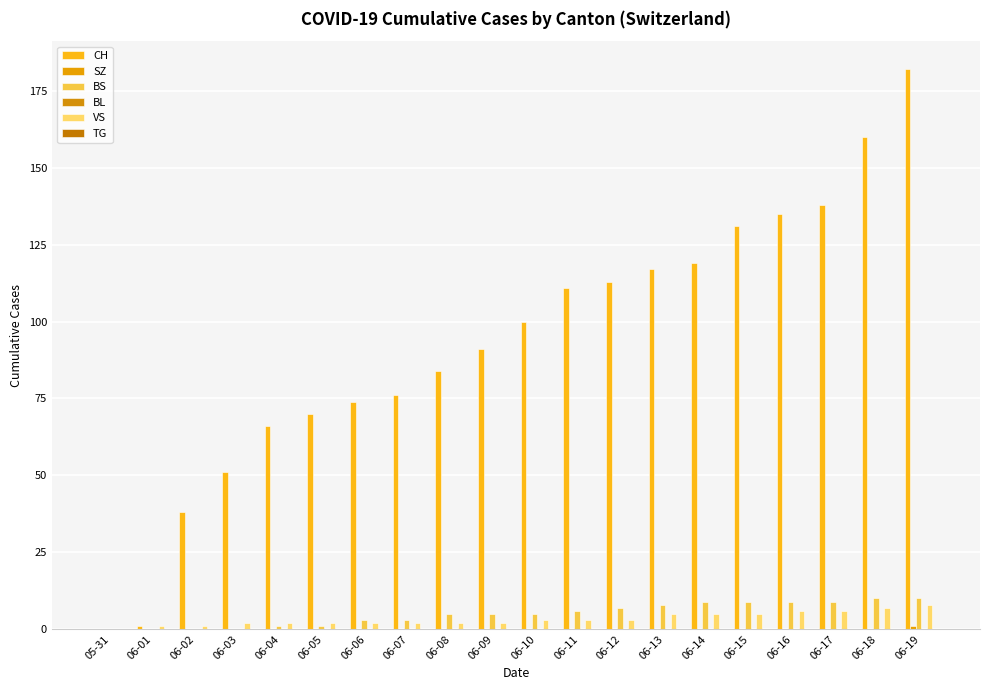

Which series has the largest range (max minus min)?

CH